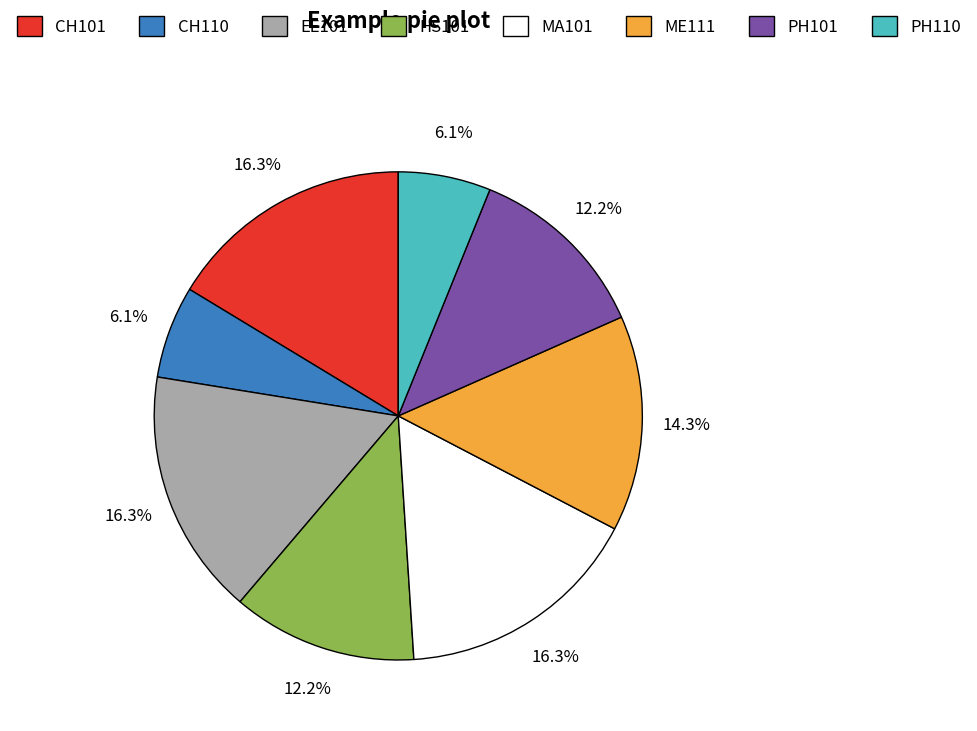

True or false: ME111 accounts for 2% of the total.

False